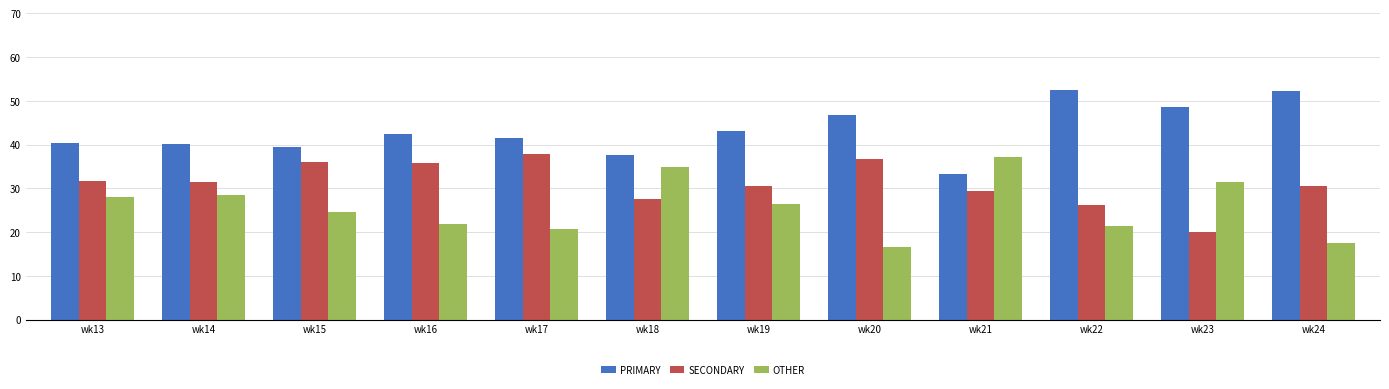

What is the total value across all series at wk18?

100.0